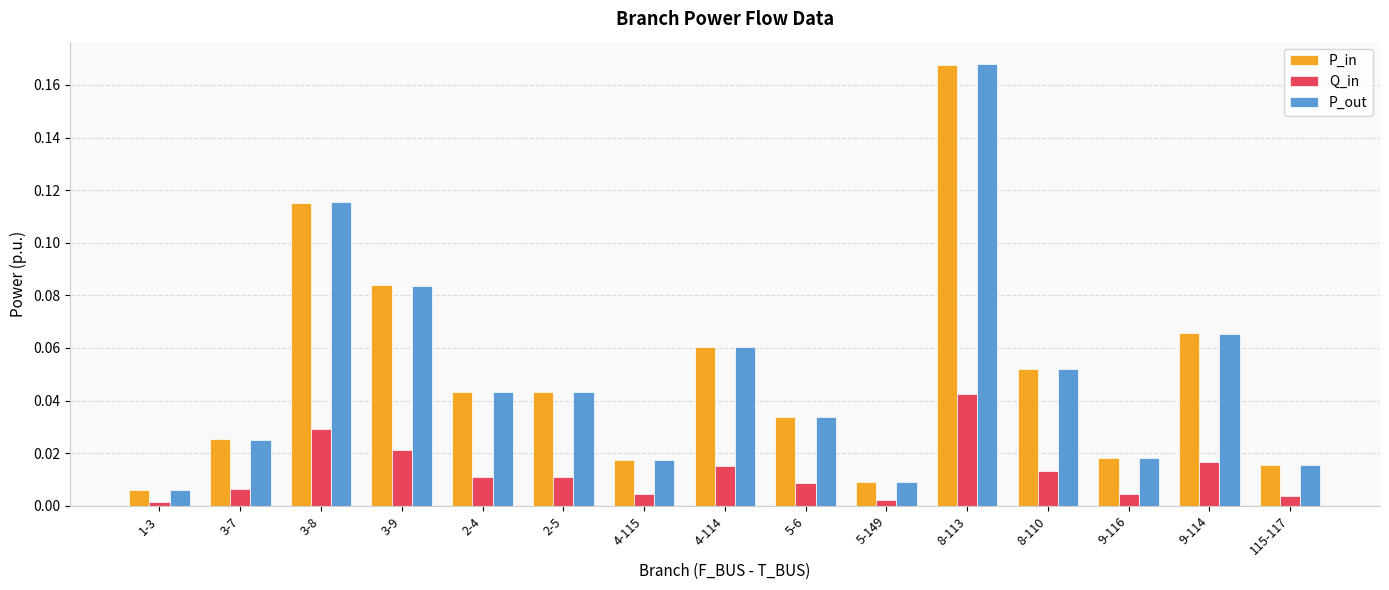

The value of P_out at 115-117 is 0.0. True or false?

True